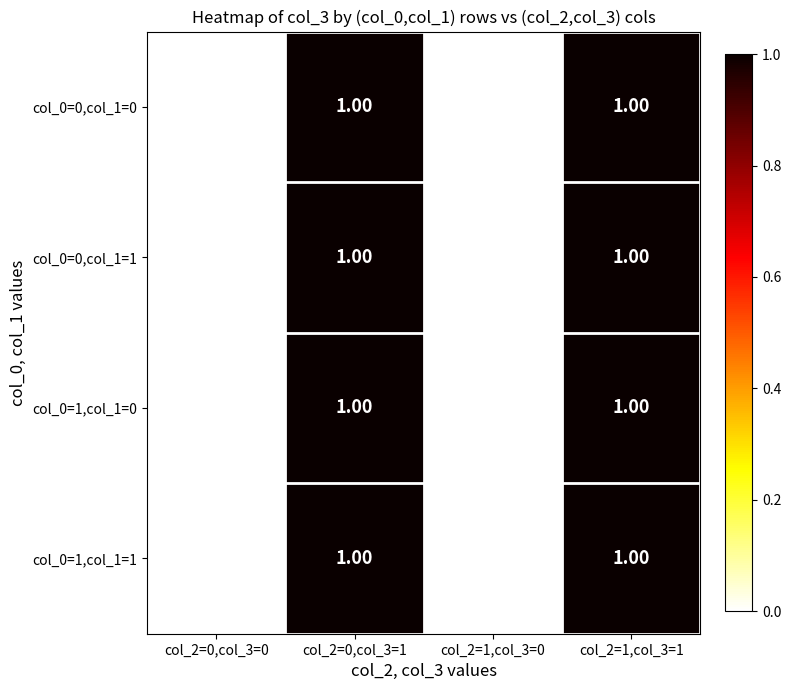

Is the value of col_0=0,col_1=1 at col_2=1,col_3=1 greater than the value of col_0=1,col_1=0 at col_2=1,col_3=0?

Yes